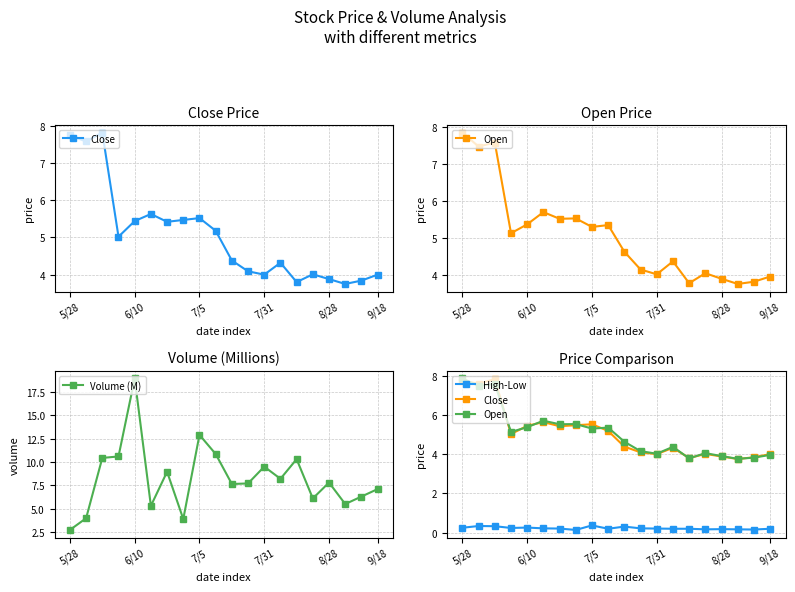

How many interior local peaks does the High-Low series have?

5